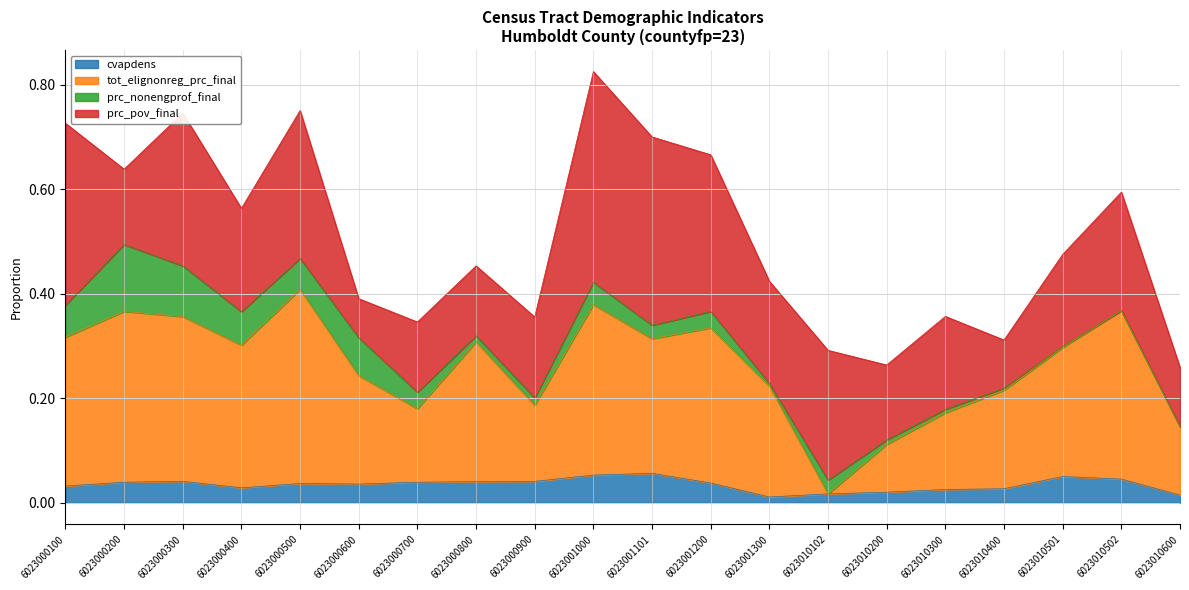

How many interior local valleys does the tot_elignonreg_prc_final series have?

5